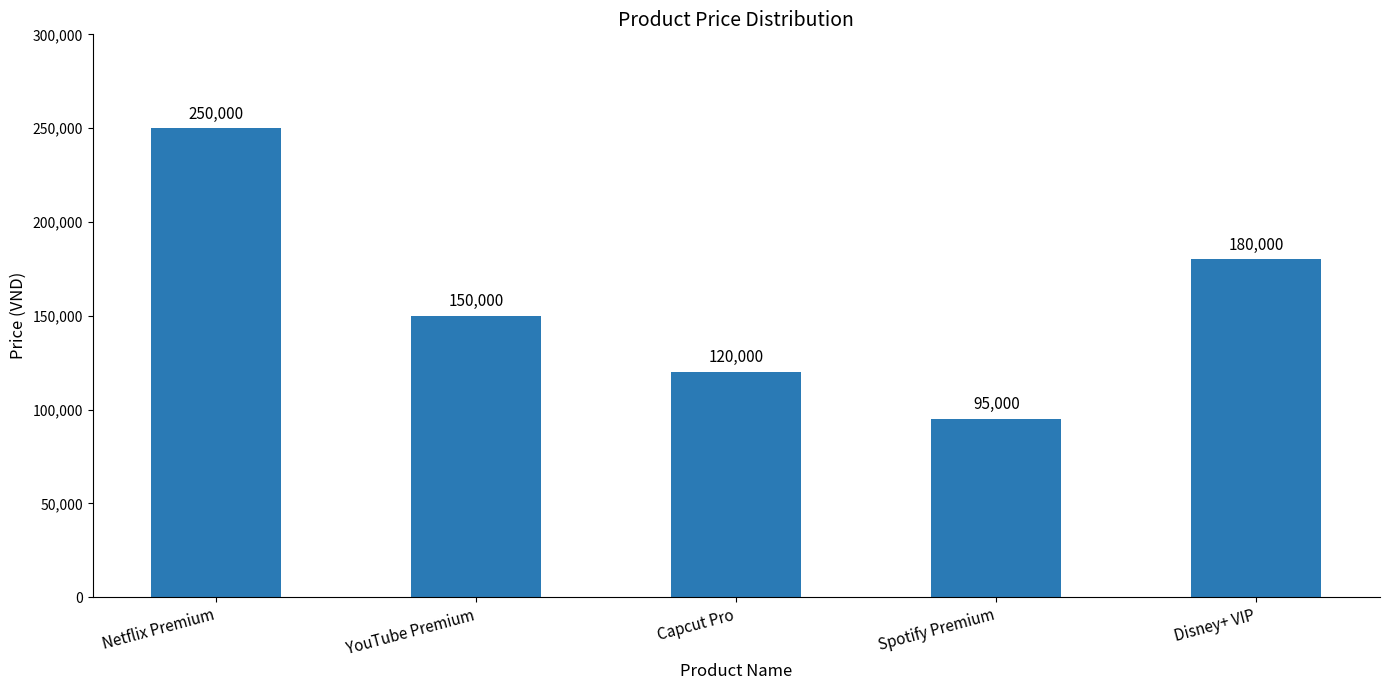

Rank the categories by value from highest to lowest.

Netflix Premium, Disney+ VIP, YouTube Premium, Capcut Pro, Spotify Premium